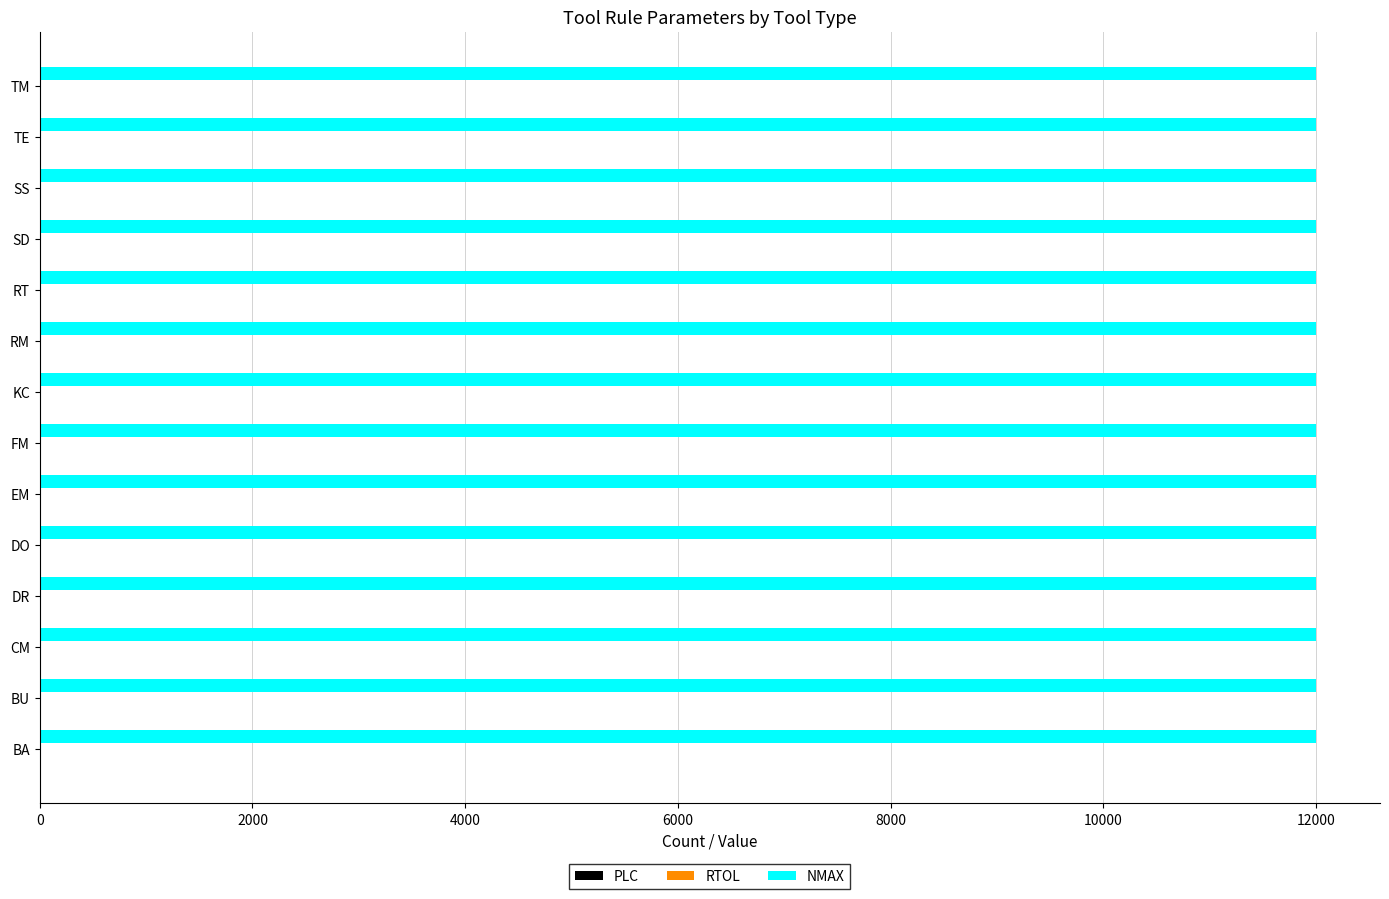

What is the maximum value shown in the chart?

12000.0